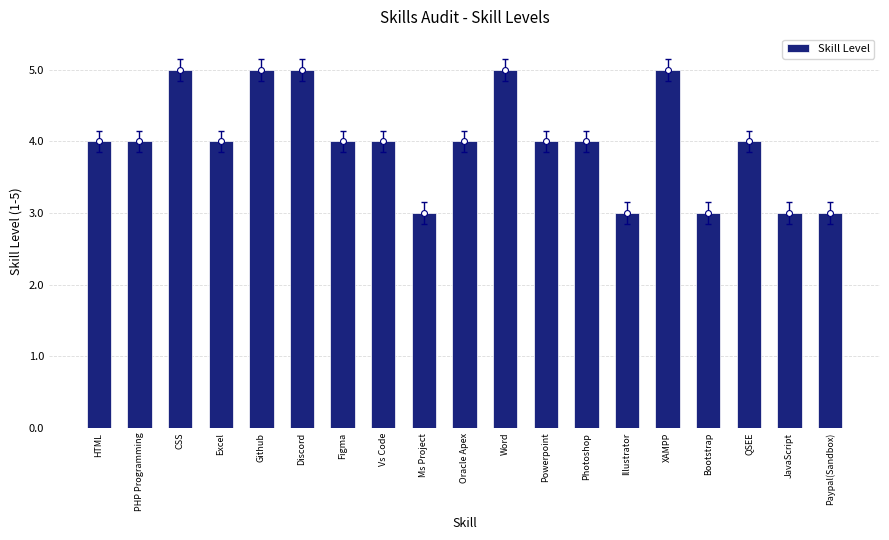

What is the change in value from PHP Programming to Github?

+1